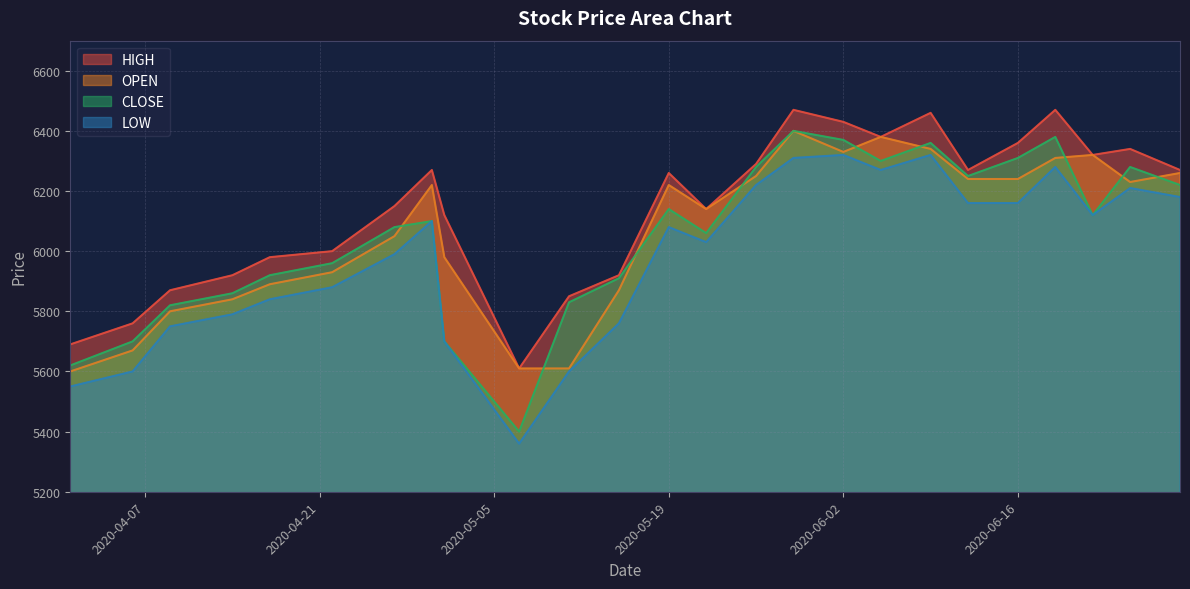

At which label does OPEN first exceed 6220?

2020-05-26